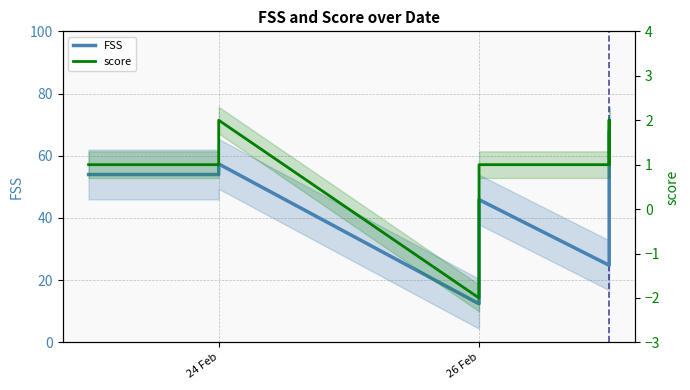

How many negative values does the score series have?

1